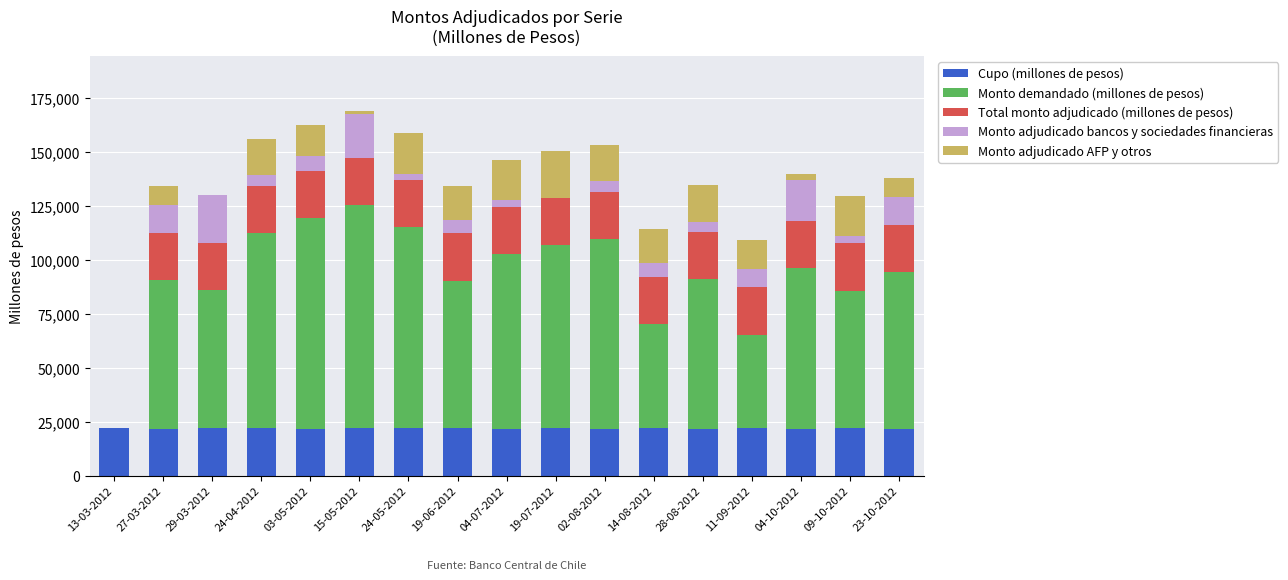

What are all the series names shown in the legend?

Cupo (millones de pesos), Monto demandado (millones de pesos), Total monto adjudicado (millones de pesos), Monto adjudicado bancos y sociedades financieras, Monto adjudicado AFP y otros